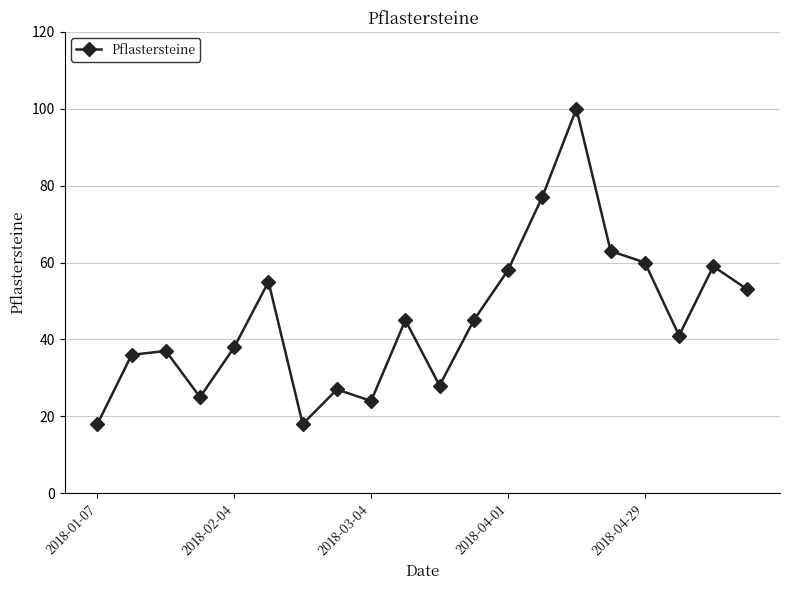

What is the sum of all values?

907